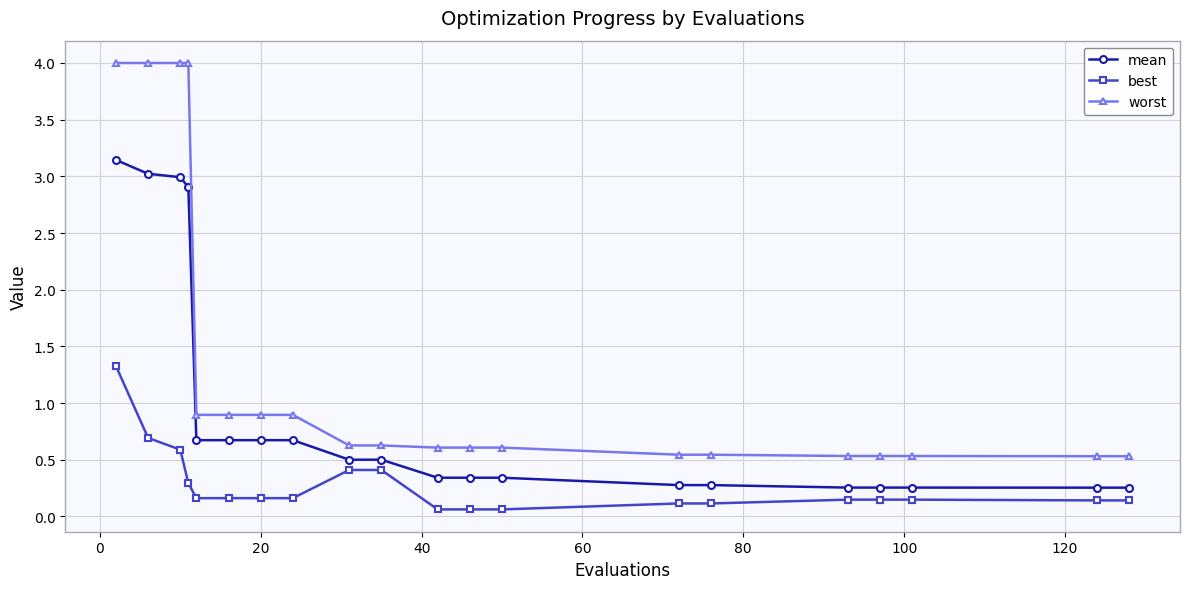

What is the value of the best point at the 6th from the left?

0.2